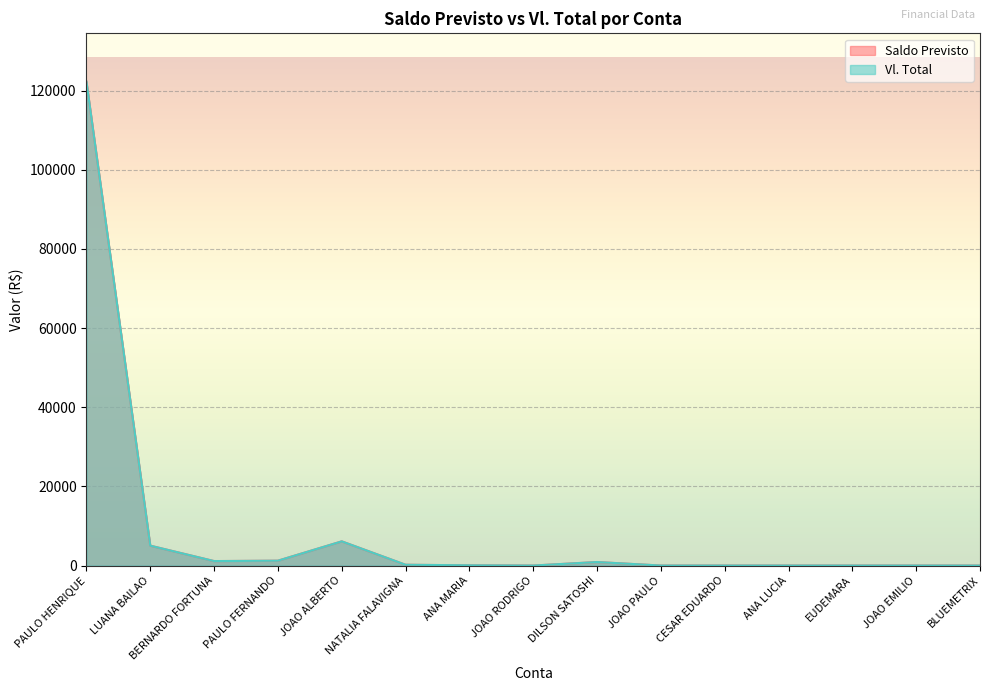

What are all the series names shown in the legend?

Saldo Previsto, Vl. Total